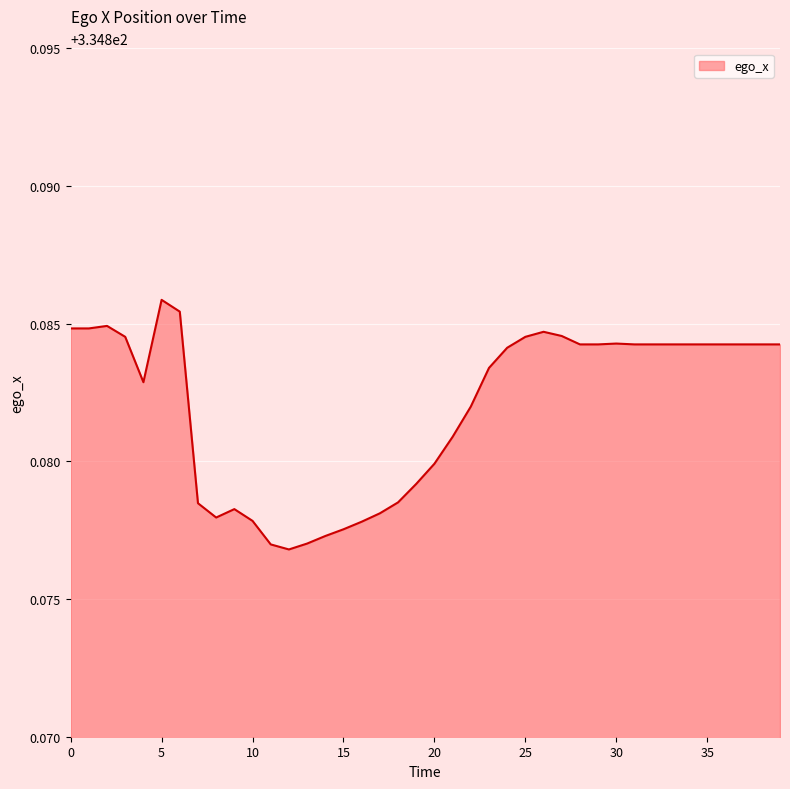

Rank the categories by value from lowest to highest.

12, 11, 13, 14, 15, 16, 10, 8, 17, 9, 7, 18, 19, 20, 21, 22, 4, 23, 24, 28, 29, 31, 32, 33, 34, 35, 36, 37, 38, 39, 30, 3, 25, 27, 26, 0, 1, 2, 6, 5